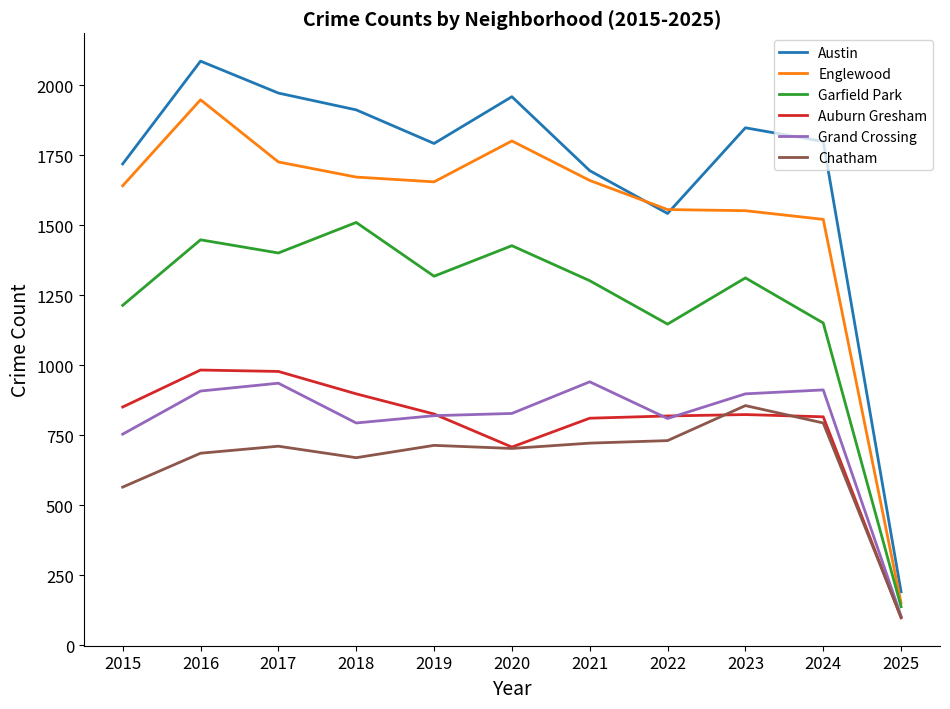

What is the difference between the highest and lowest values at 2020?

1256